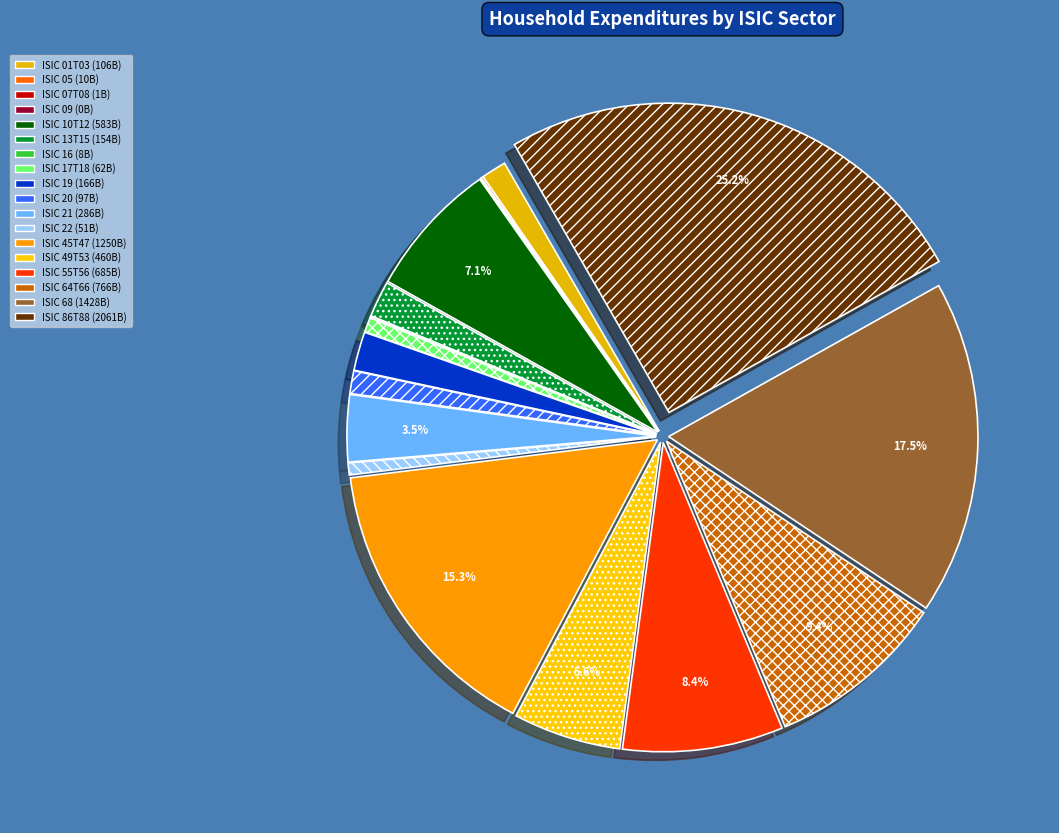

Does any single category account for the majority?

No